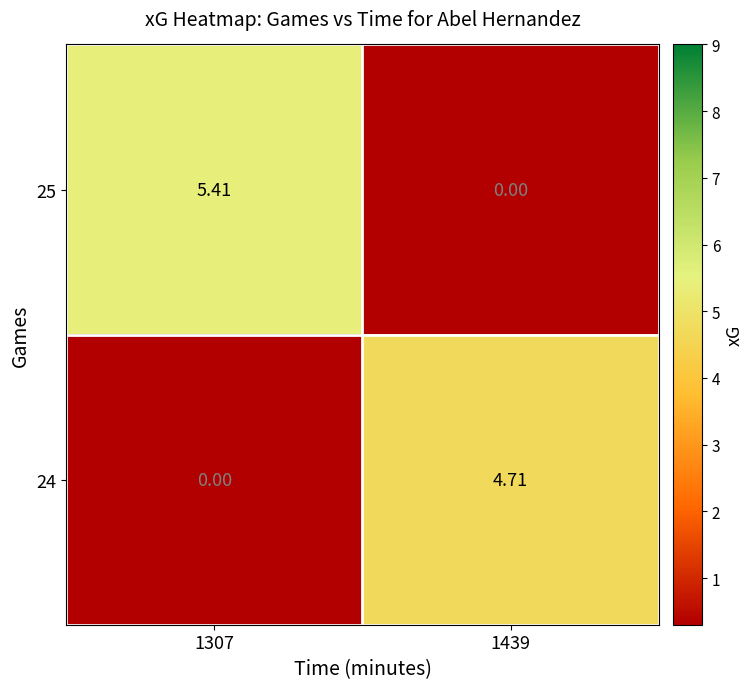

Is the value of 25 at 1307 greater than the value of 24 at 1307?

Yes